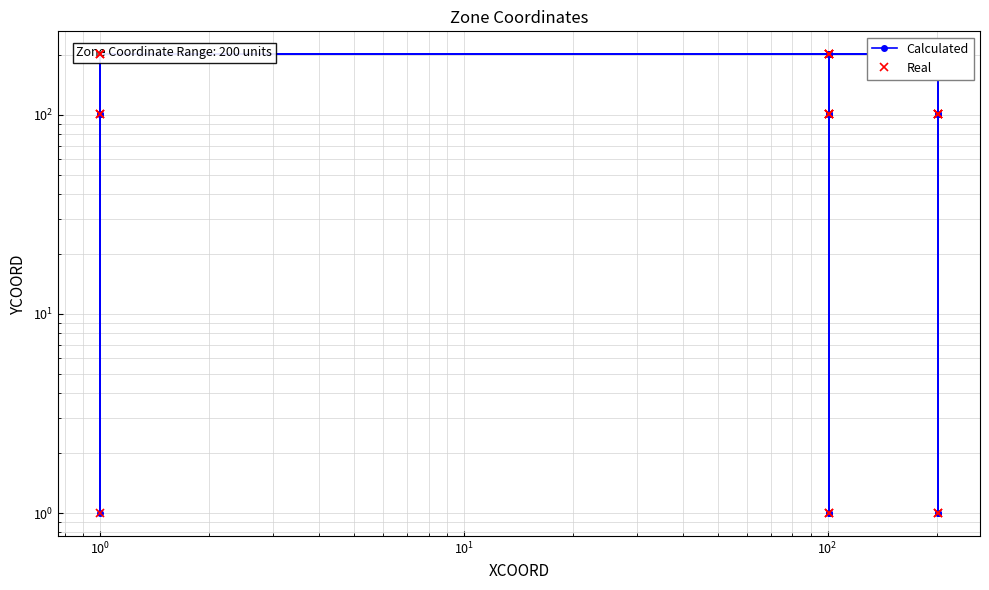

What is the maximum value shown in the chart?

201